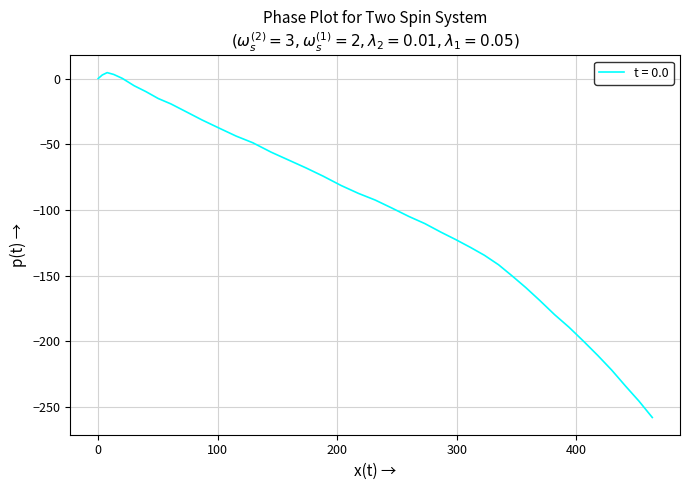

What is the smallest value displayed?

-257.9